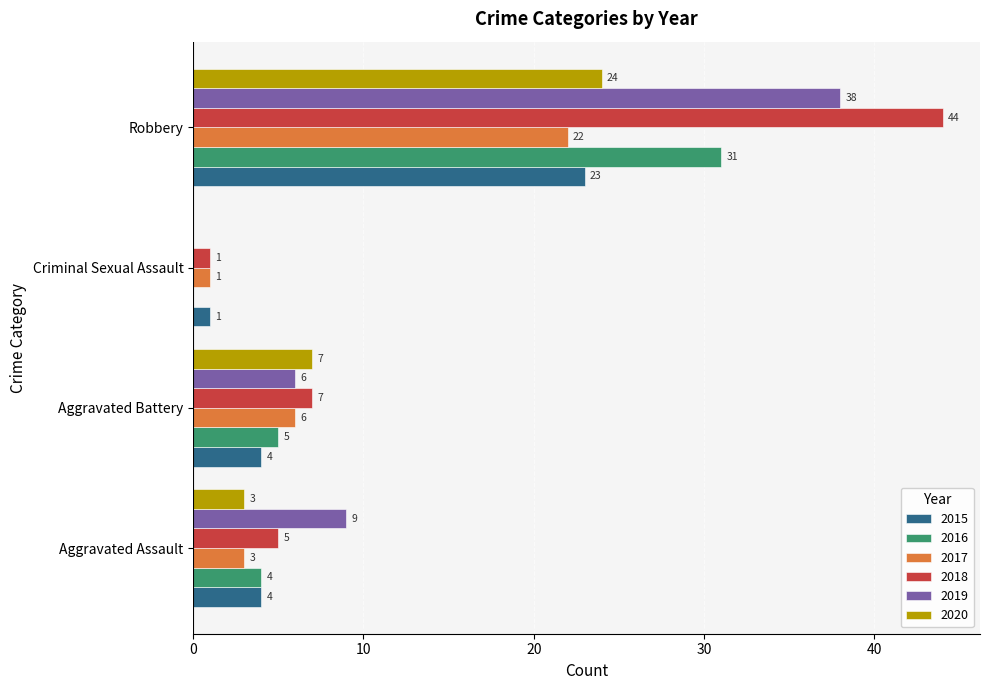

True or false: 2015 has a value of 4 at Aggravated Battery.

True